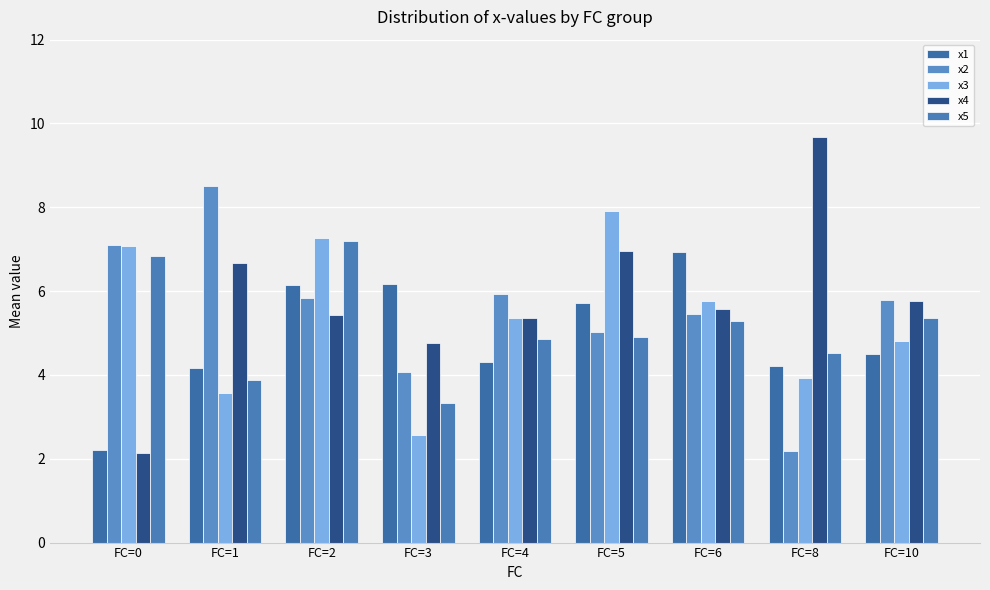

What is the difference between the highest and lowest values at FC=6?

1.7